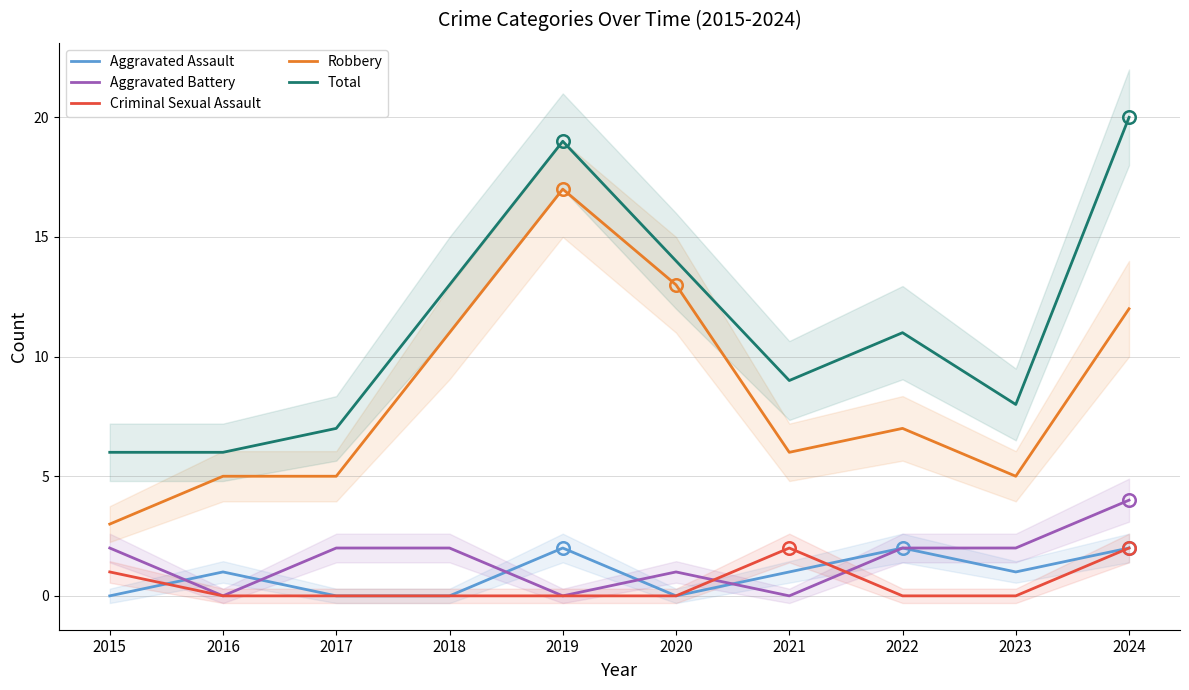

Count the number of data series in this chart.

5